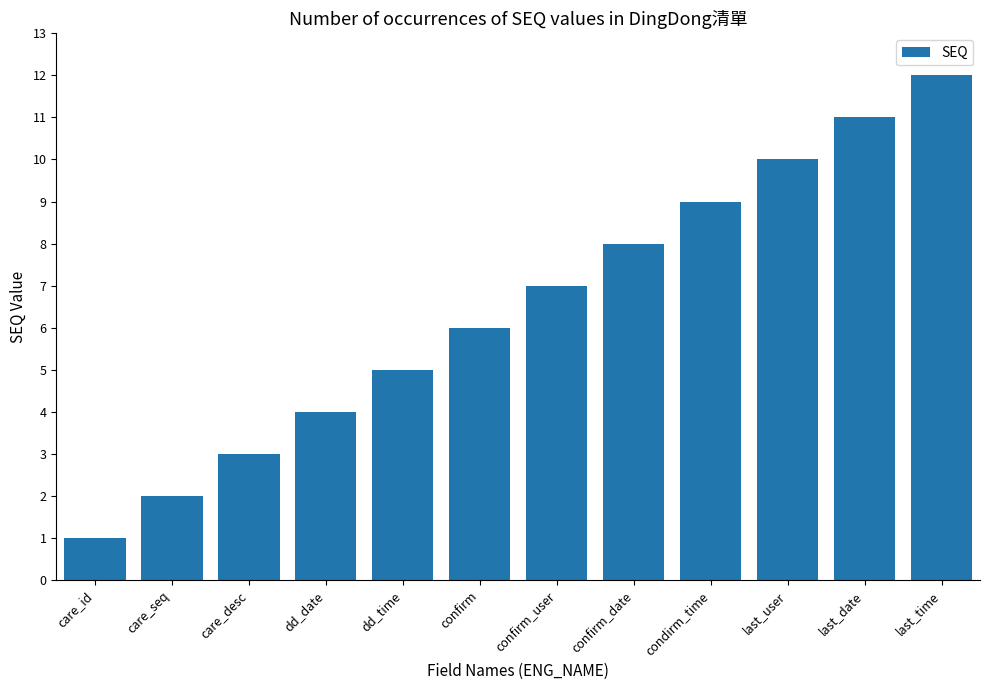

What is the sum of the values at dd_time and dd_date?

9